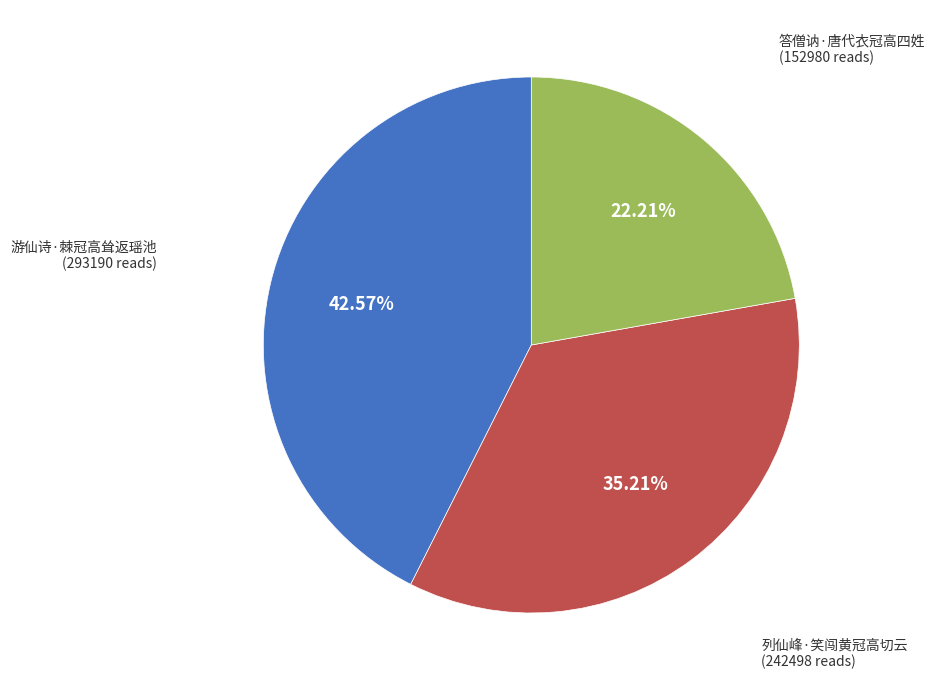

To the nearest percent, what is the difference between the 列仙峰·笑闯黄冠高切云 and 游仙诗·棘冠高耸返瑶池 slice percentages?

7%